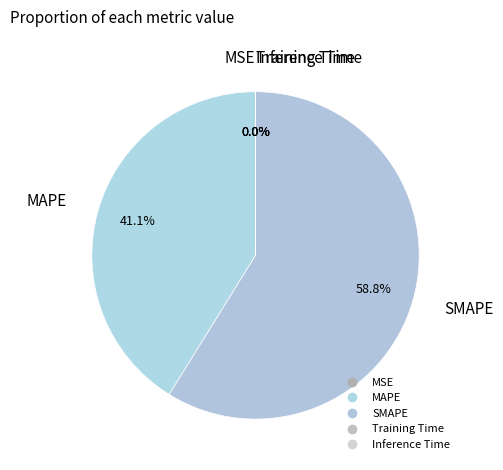

Which slice is the smallest?

Training Time